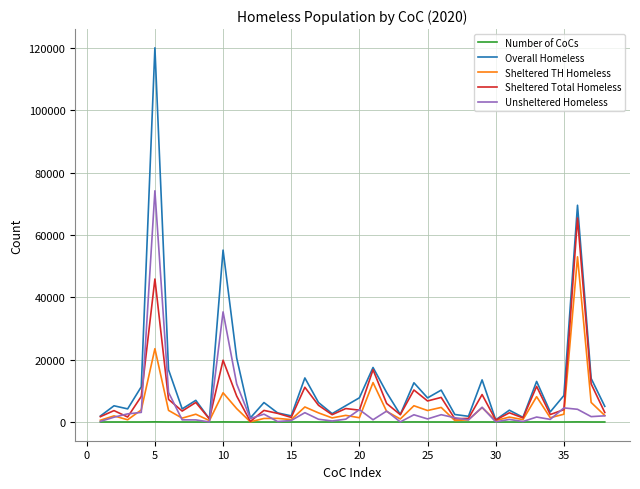

Rank the series by their maximum value, from lowest to highest.

Number of CoCs, Sheltered TH Homeless, Sheltered Total Homeless, Unsheltered Homeless, Overall Homeless